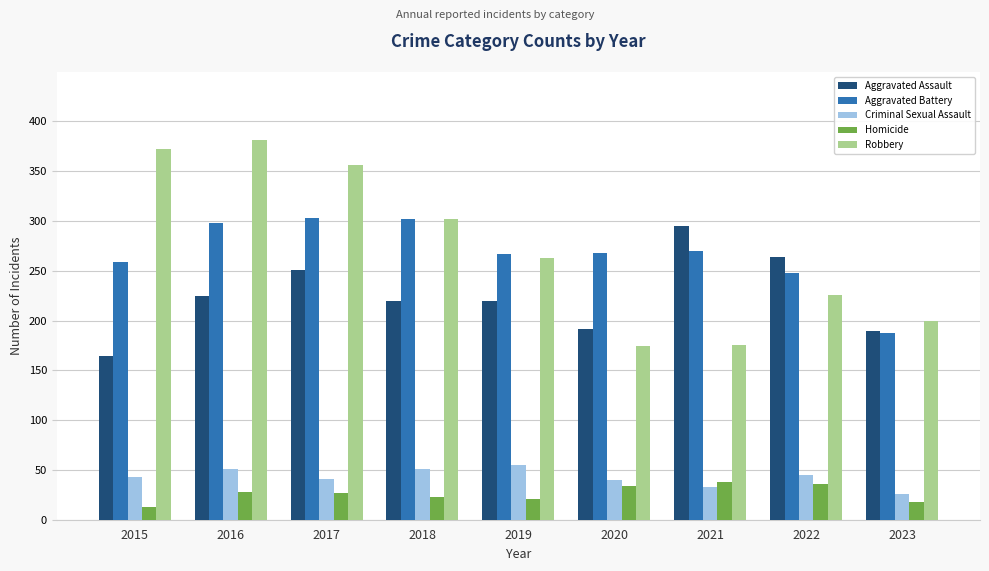

How many bars are there in each group?

5